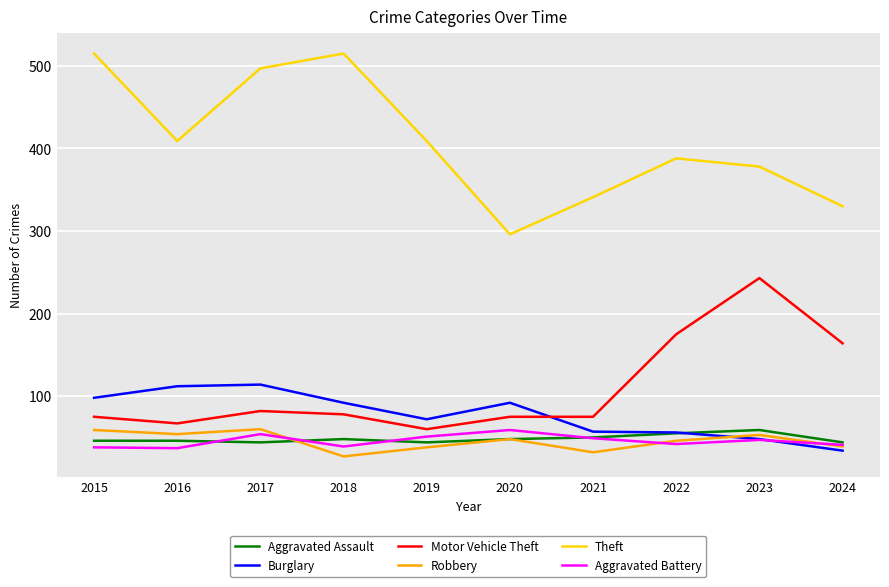

Between 2015 and 2020, which series saw the biggest shift?

Theft